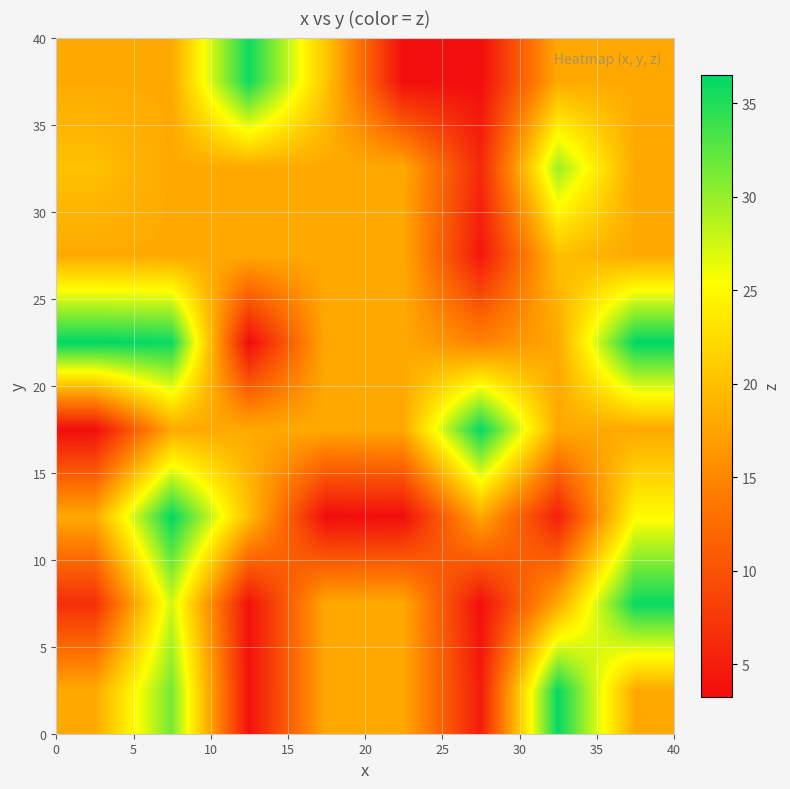

What is the greatest value displayed?

36.5